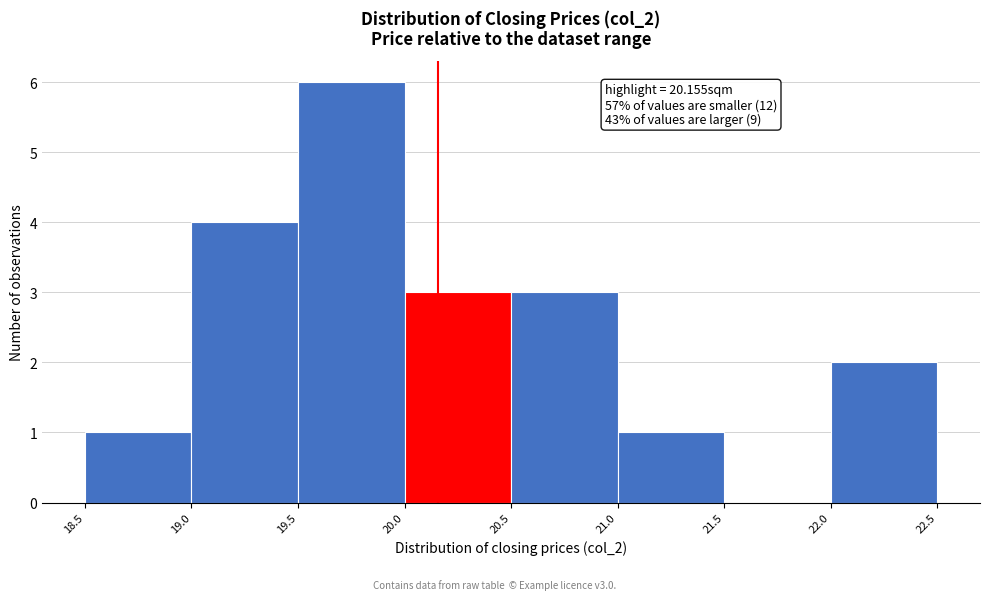

Over which range of the x-axis is the bar tallest?

19.5 to 20.0